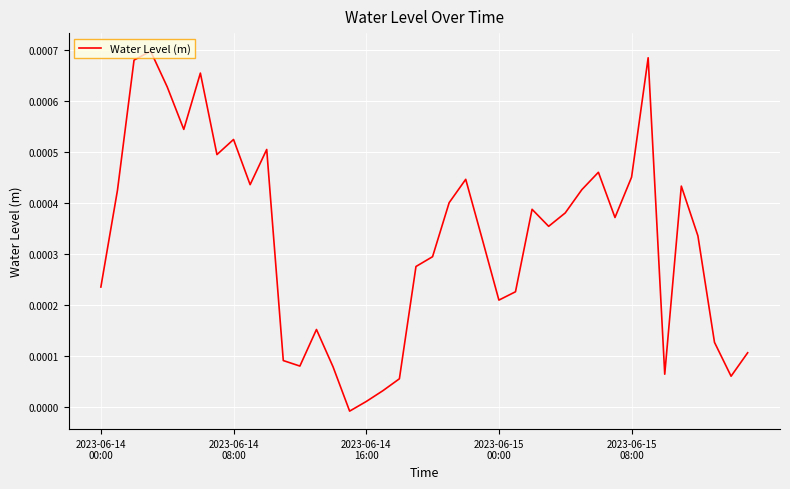

Where is the first local minimum?

5